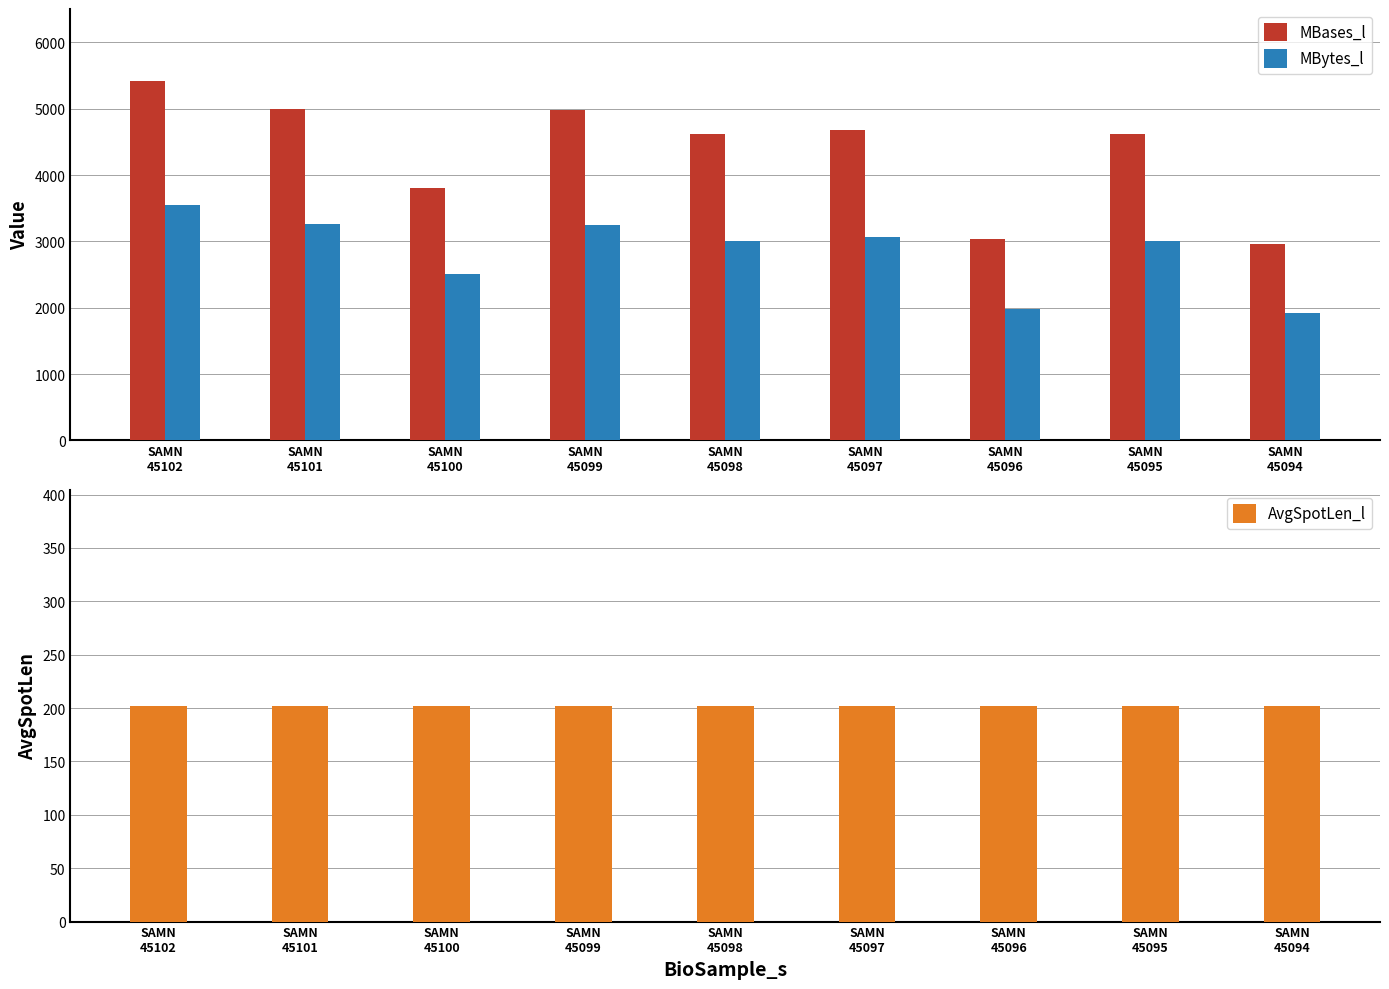

The MBases_l series shows 5420 at SAMN
45102. True or false?

True